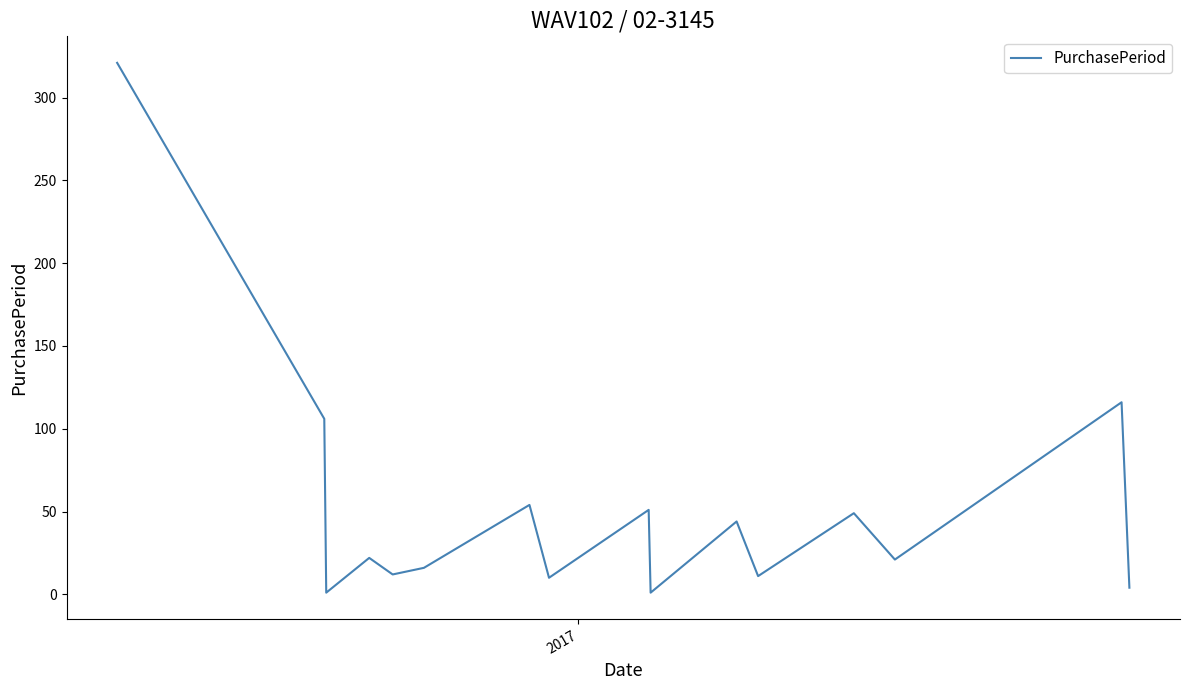

What is the difference between the maximum and minimum values?

320